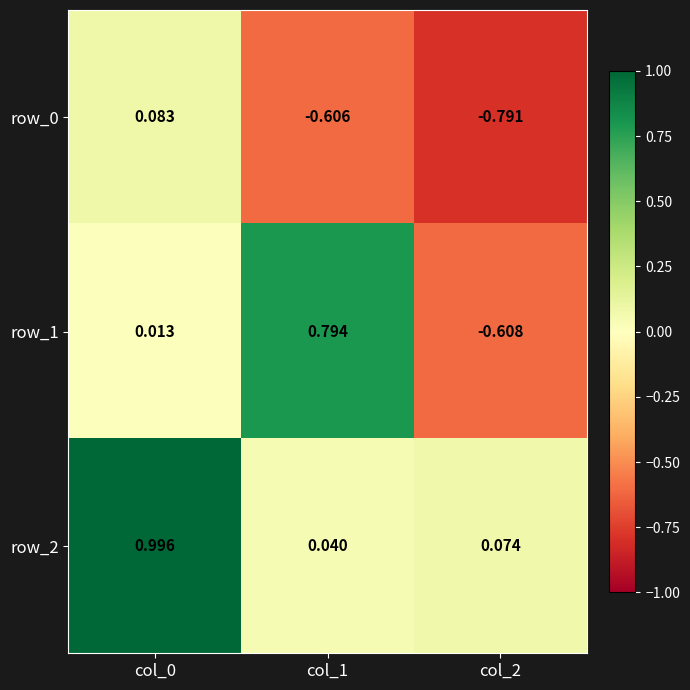

How many data points in row_0 are above 0?

1